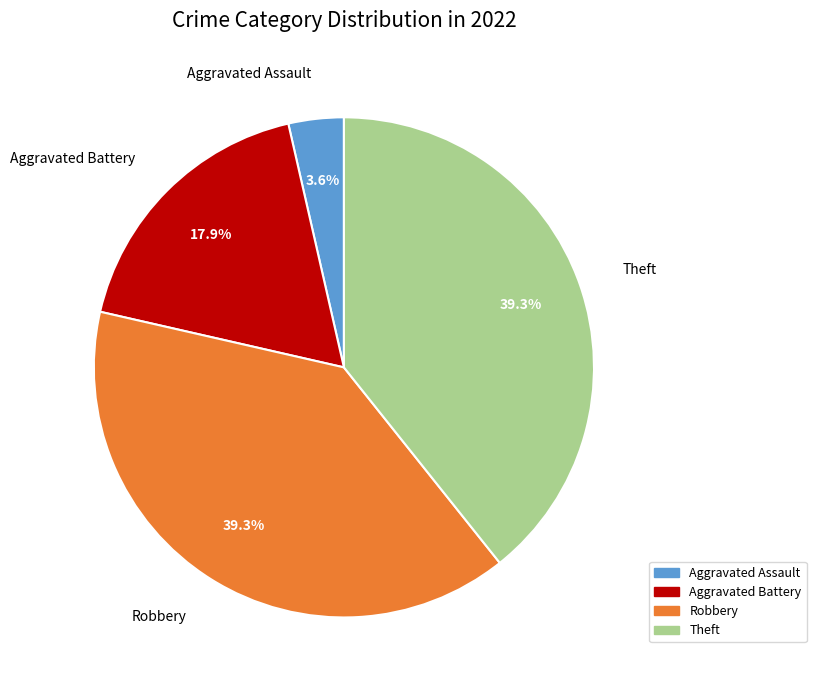

To the nearest percent, what percentage of the pie is Robbery?

39%